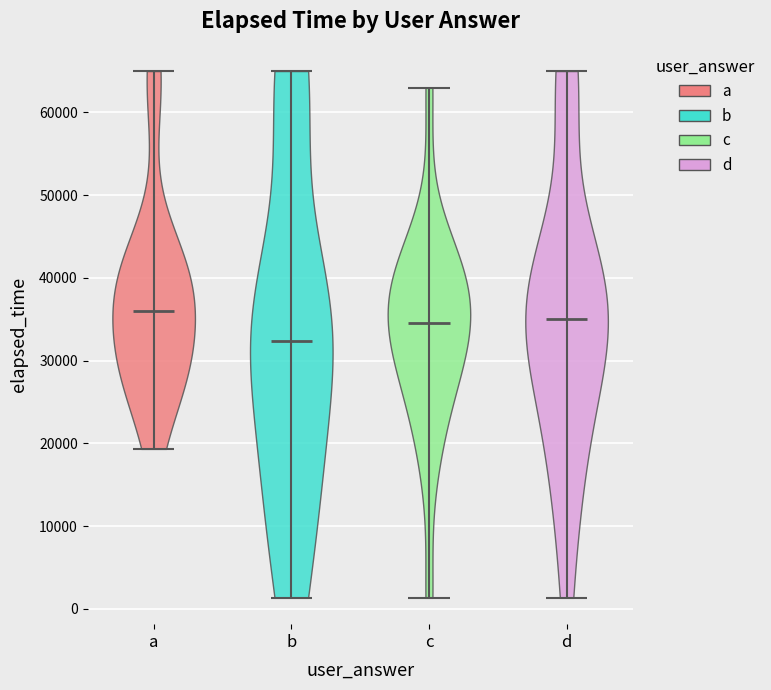

Which violin has the highest median line?

a